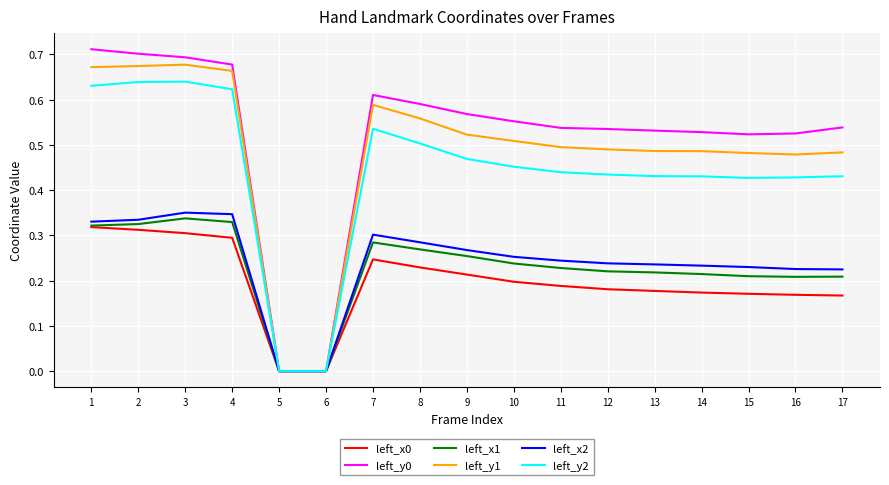

Which series has the widest spread of values?

left_y0